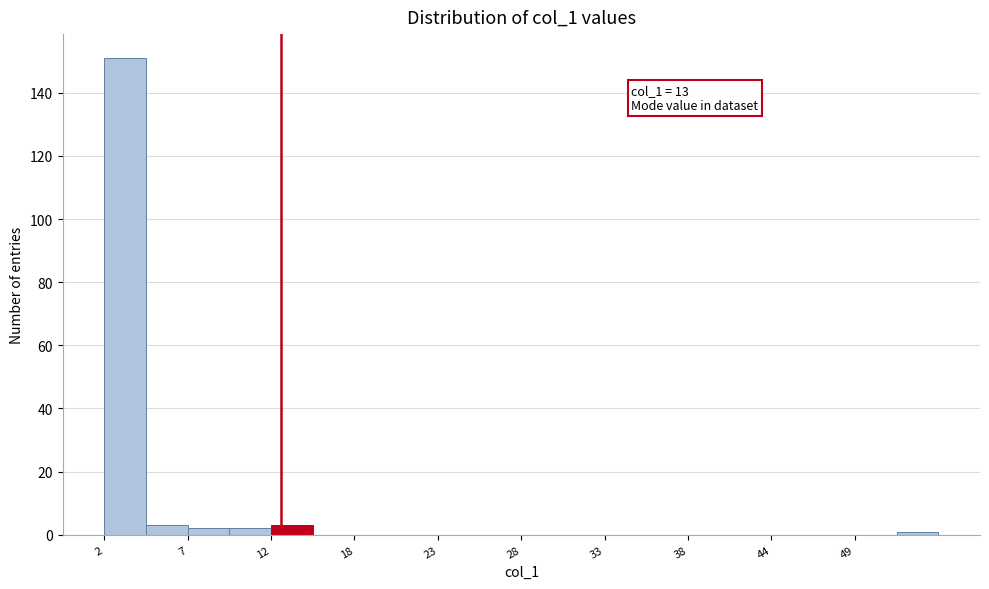

Read against the x-axis, roughly where is the centre of the tallest bar?

3